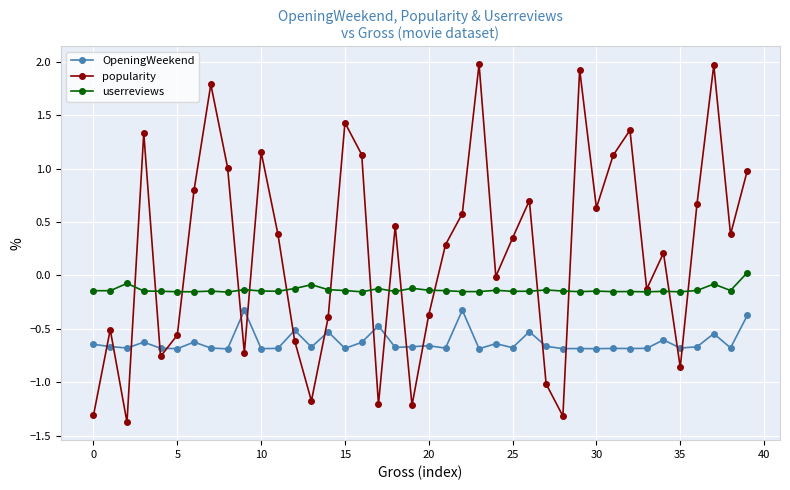

What is the minimum value shown in the chart?

-1.4